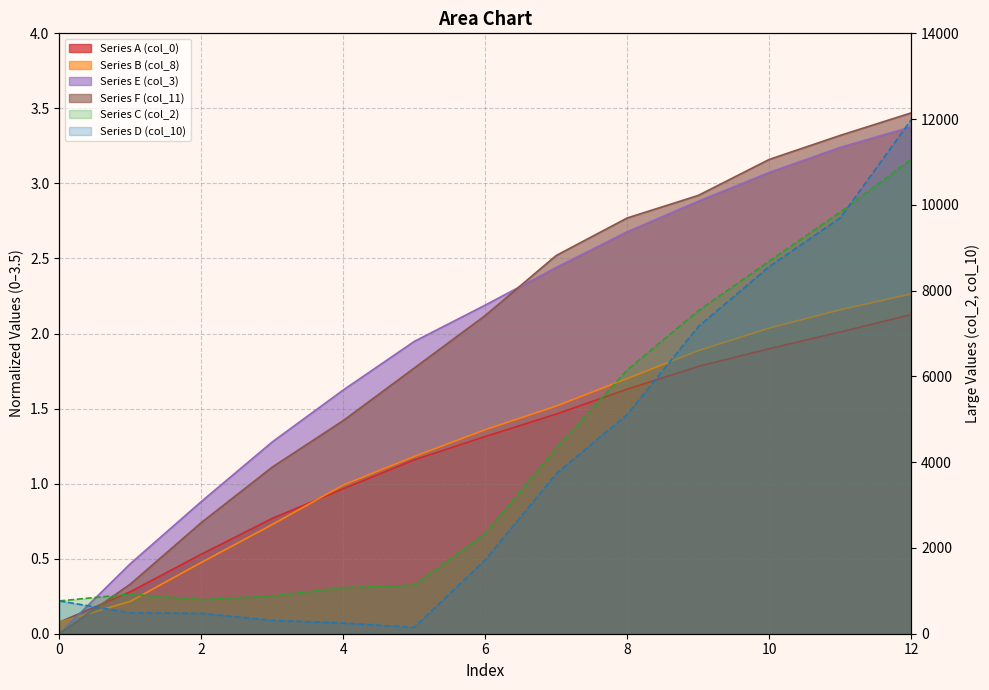

What are all the series names shown in the legend?

Series A (col_0), Series B (col_8), Series C (col_2), Series D (col_10), Series E (col_3), Series F (col_11)